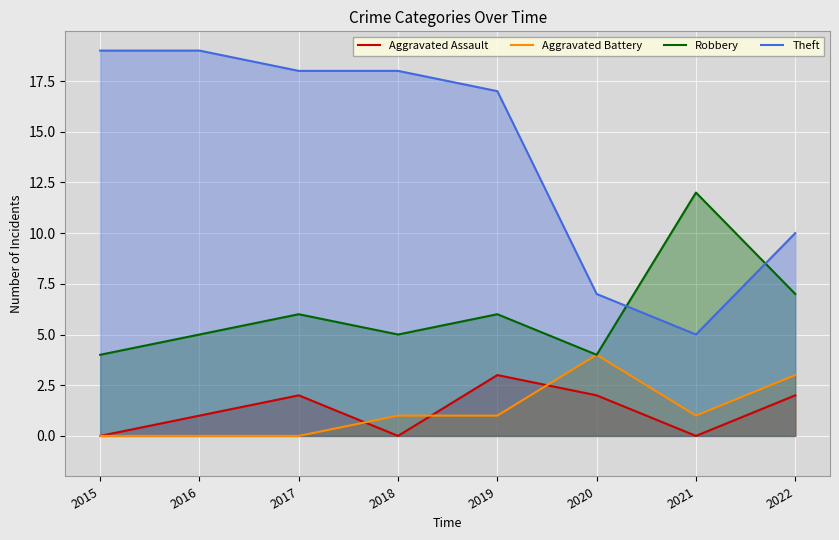

True or false: Aggravated Assault and Theft cross at least once.

False